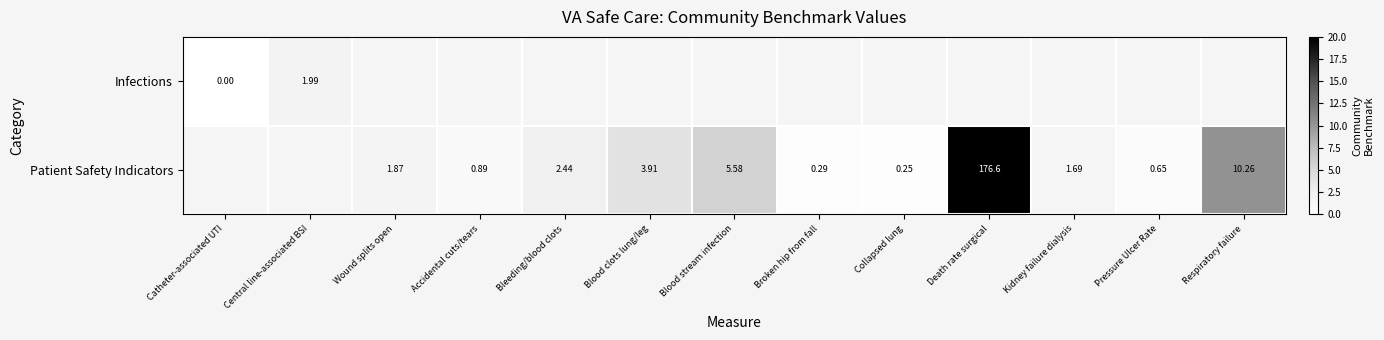

Between Blood stream infection and Kidney failure dialysis, which series saw the biggest shift?

Patient Safety Indicators